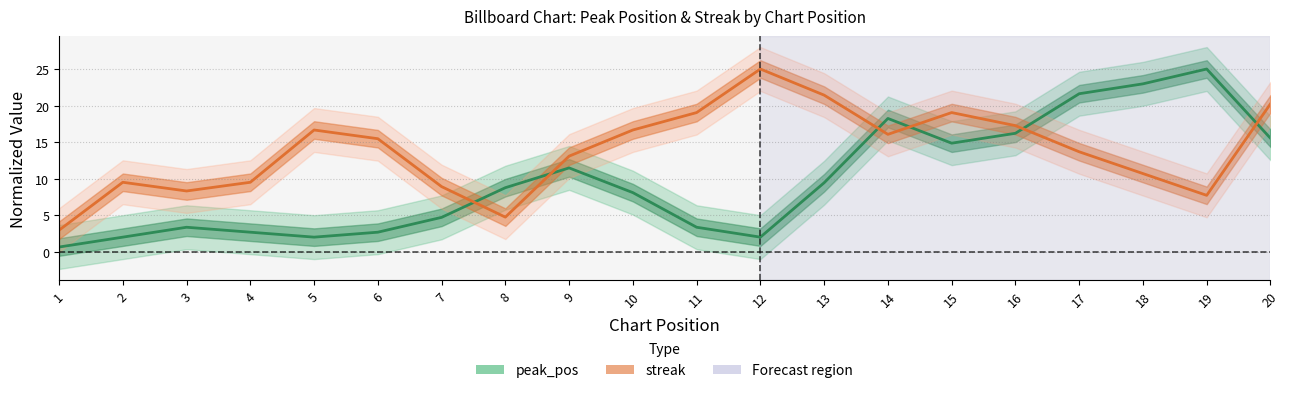

What is the maximum value for streak?

25.0